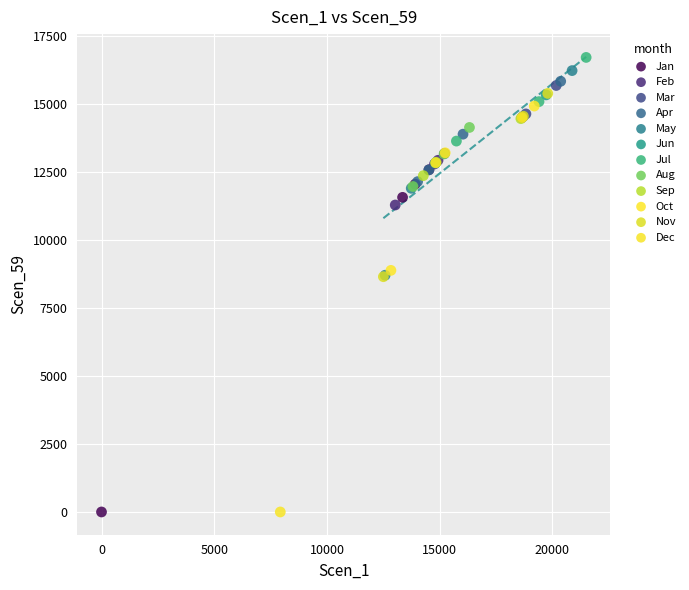

What are all the series names shown in the legend?

Jan, Feb, Mar, Apr, May, Jun, Jul, Aug, Sep, Oct, Nov, Dec